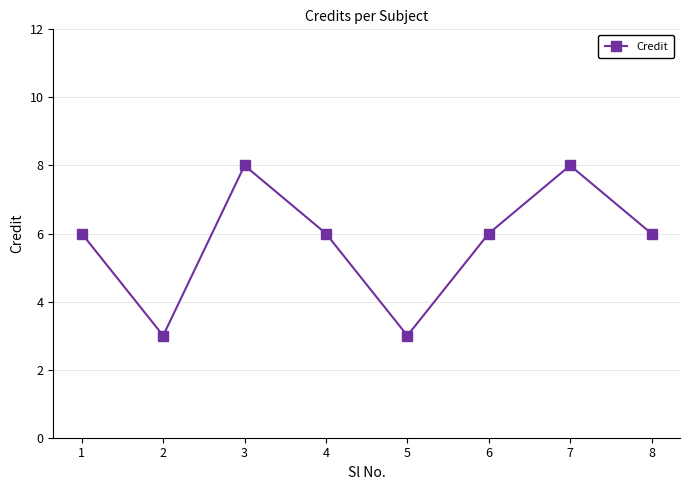

What is the maximum value shown in the chart?

8